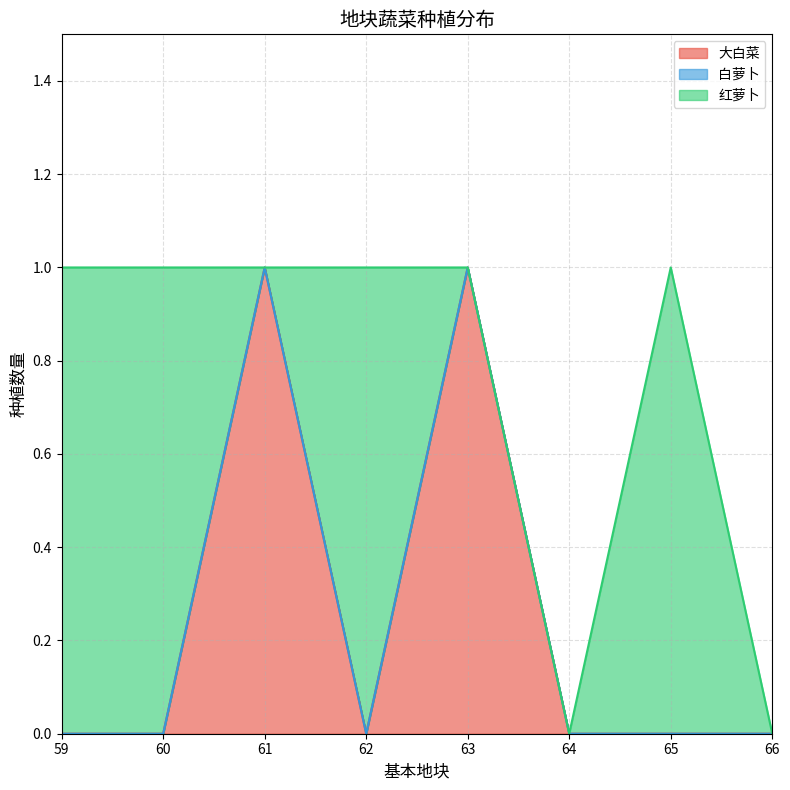

At which category is the sum across all series the highest?

59